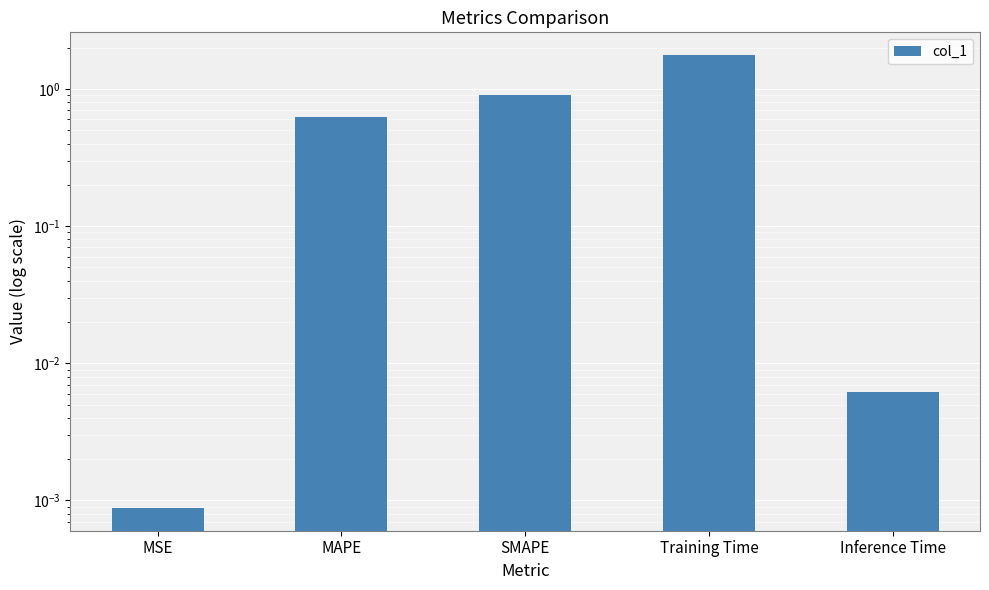

What is the label of the 3rd bar from the right?

SMAPE